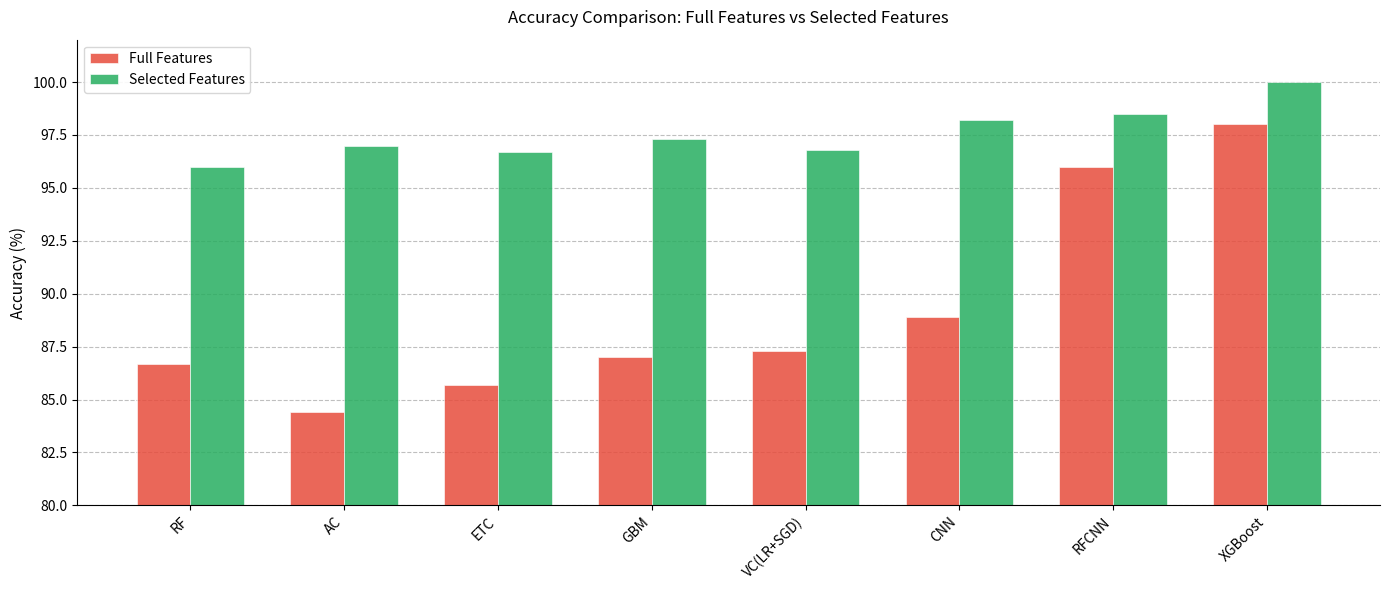

Reading left to right, transcribe all the data shown in this chart.

Full Features: RF=86.7	AC=84.4	ETC=85.7	GBM=87.0	VC(LR+SGD)=87.3	CNN=88.9	RFCNN=96.0	XGBoost=98.0
Selected Features: RF=96.0	AC=97.0	ETC=96.7	GBM=97.3	VC(LR+SGD)=96.8	CNN=98.2	RFCNN=98.5	XGBoost=100.0